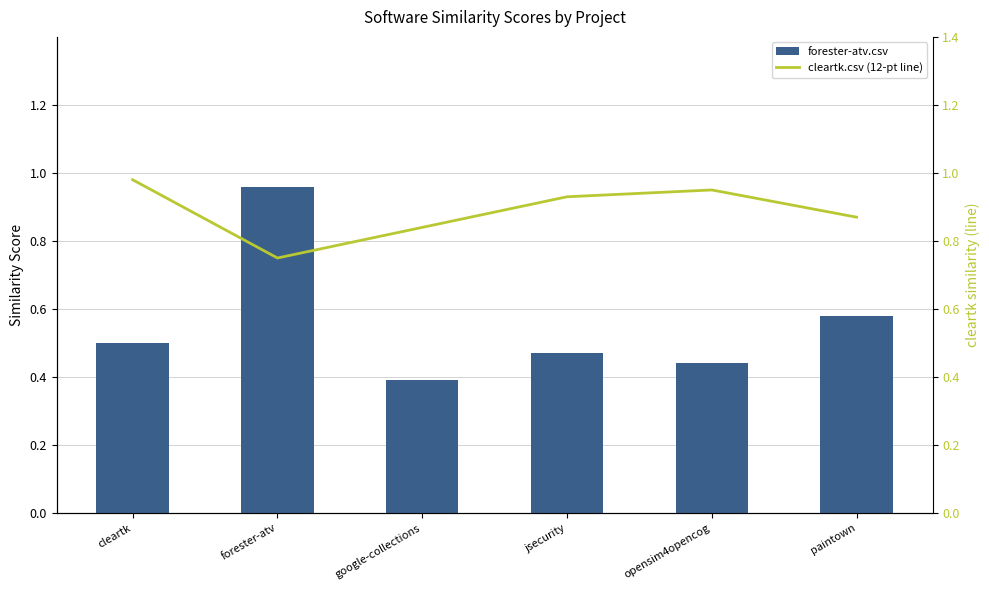

Is it true that forester-atv.csv equals 0.4 at google-collections?

True